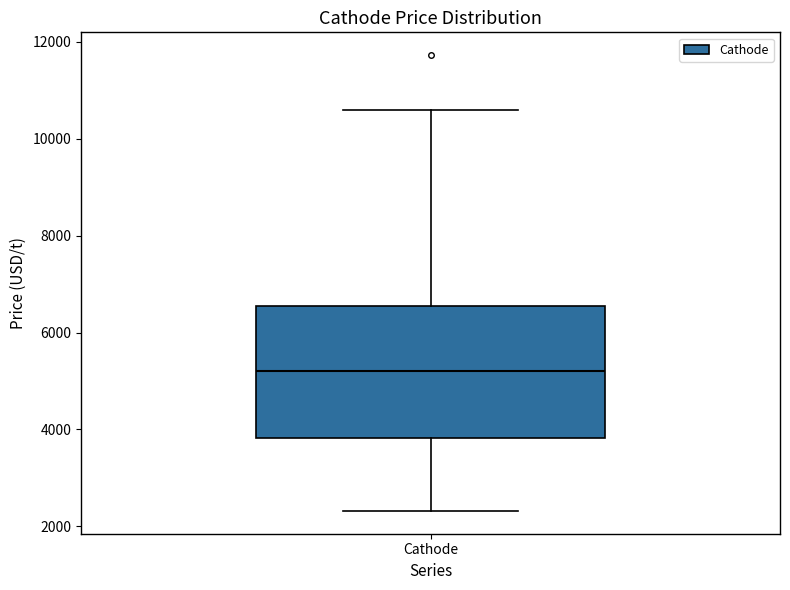

Read this box plot against the y-axis: the position of the median line, the range covered by the box, and the ends of both whiskers. The values are not printed on the chart, so give them approximately, as read against the axis.

median 5200, box 3800 to 6600, whiskers 2400 to 10600